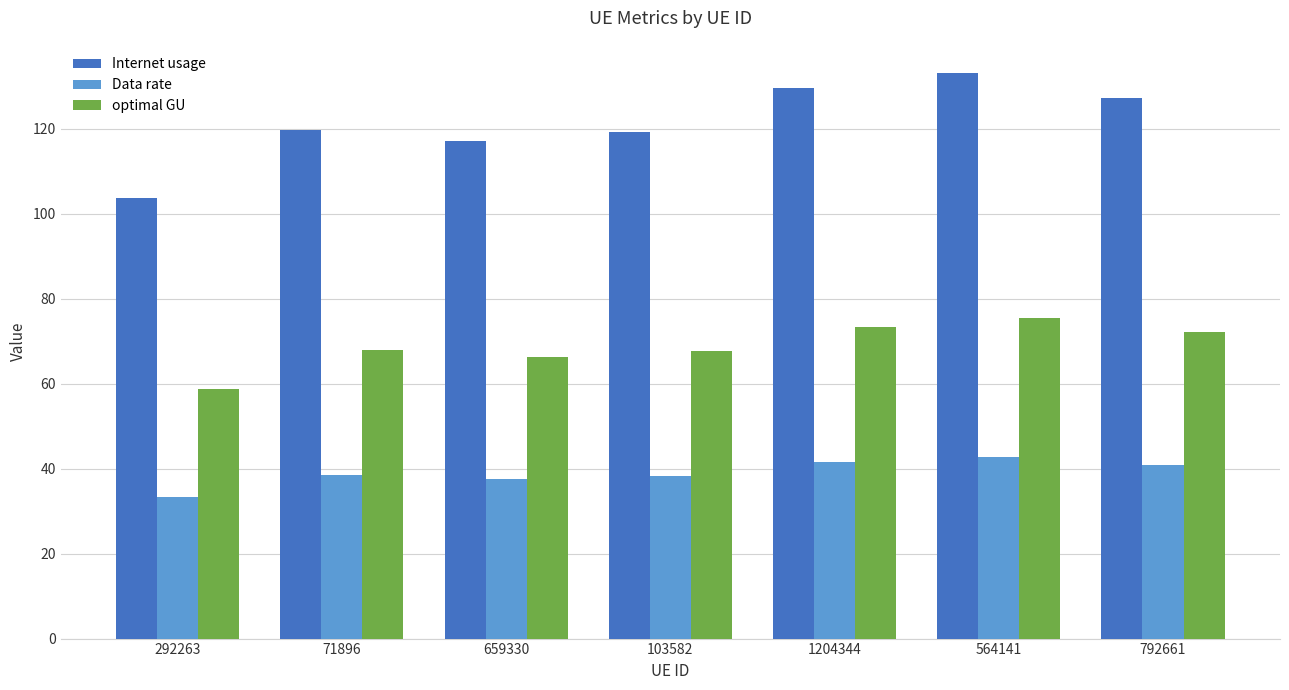

What is the average value of the optimal GU series?

68.8